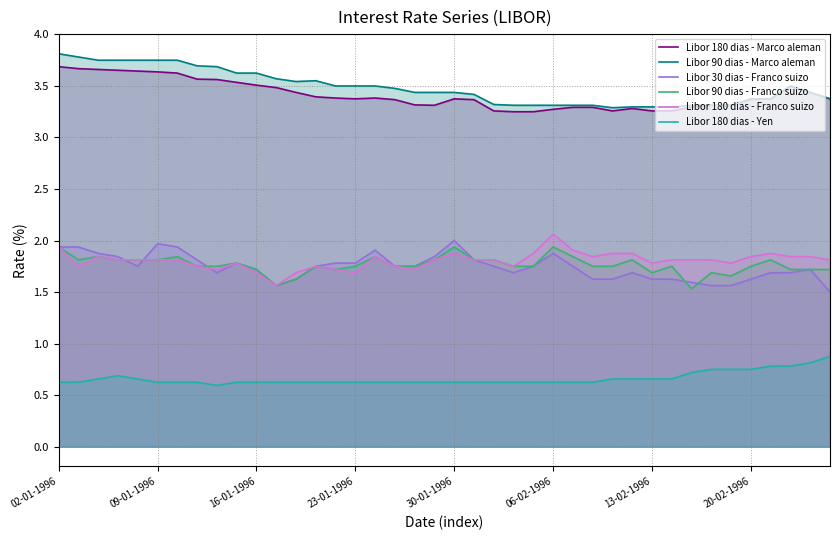

True or false: Libor 180 dias - Marco aleman and Libor 90 dias - Franco suizo cross at least once.

False